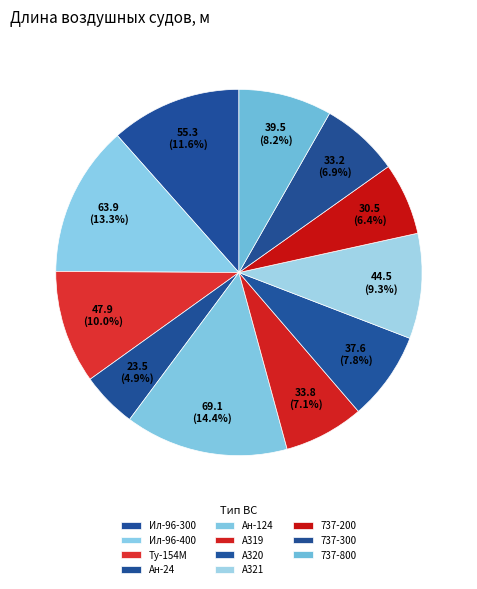

Rank the categories by value from highest to lowest.

Ан-124, Ил-96-400, Ил-96-300, Ту-154М, A321, 737-800, A320, A319, 737-300, 737-200, Ан-24